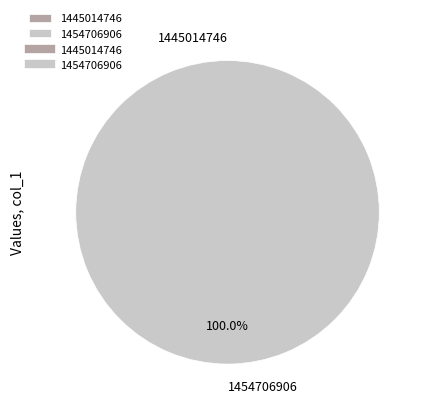

How many slices are in this pie chart?

2